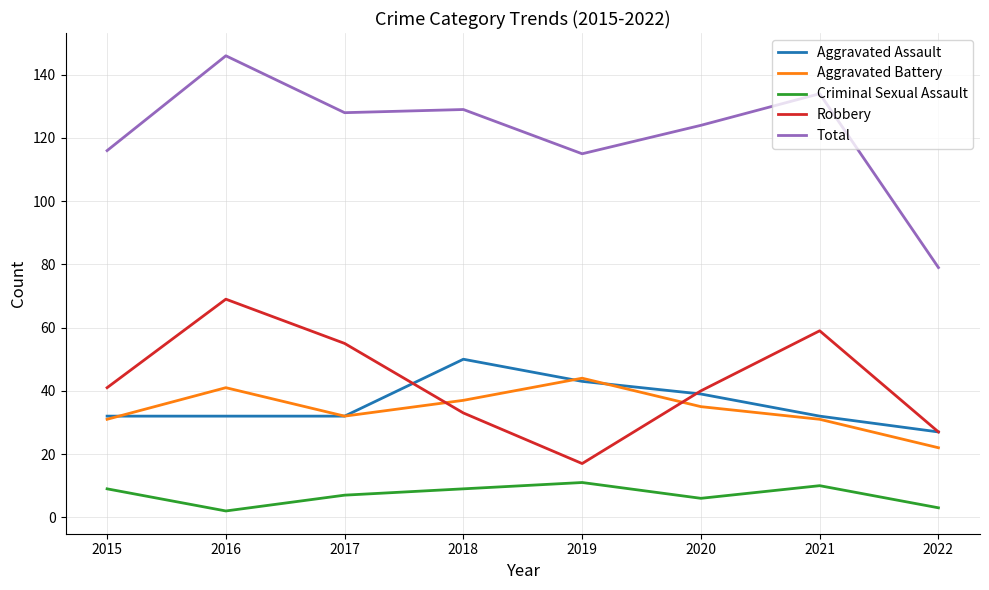

What is the total value across all series at 2016?

290